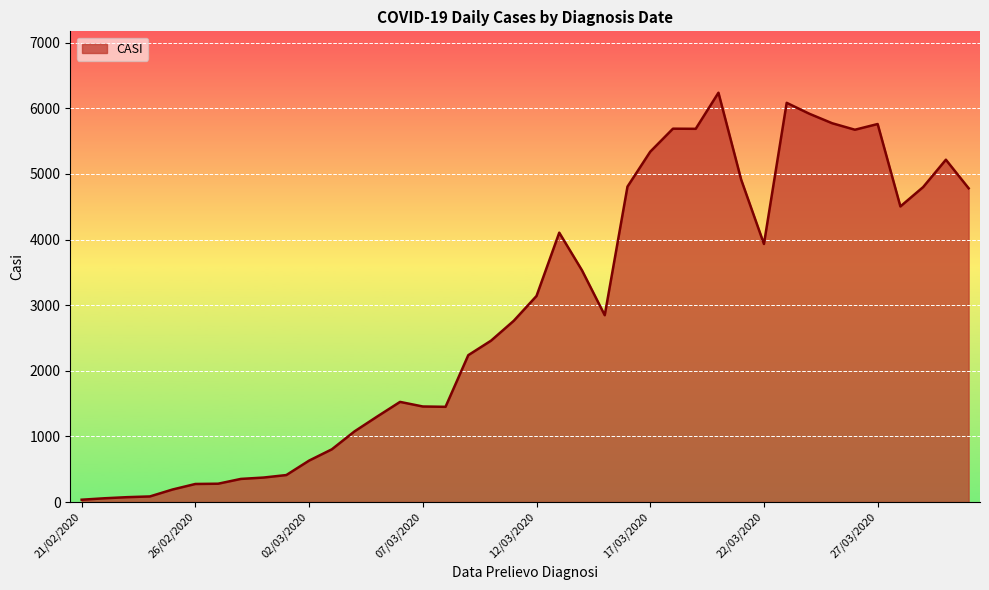

What is the greatest value displayed?

6238